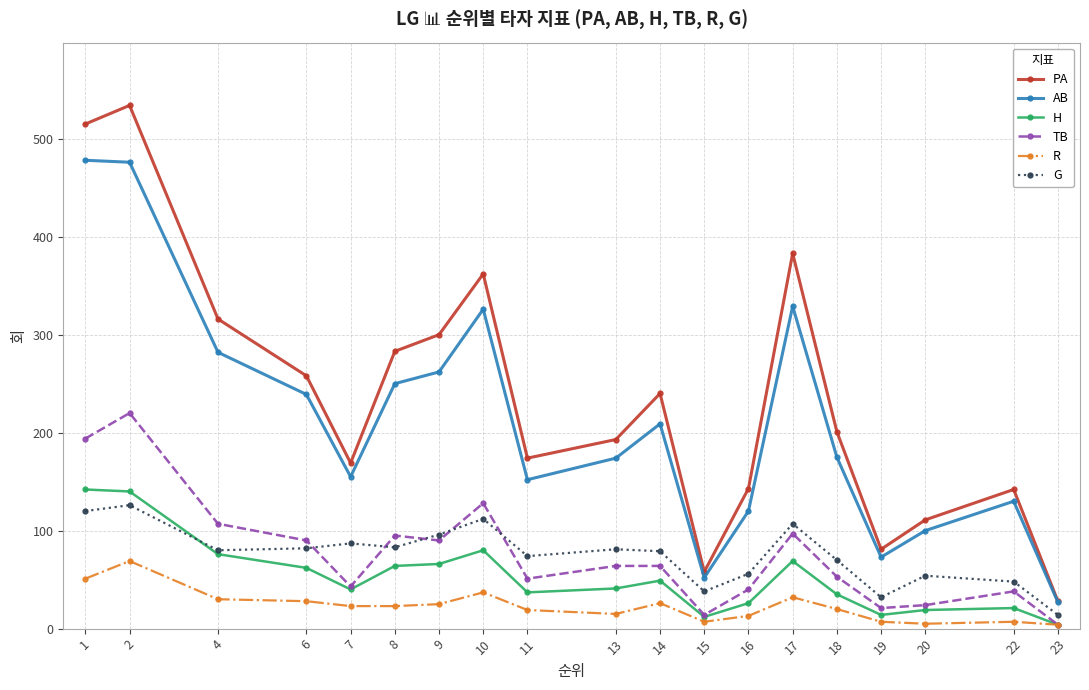

Between 9 and 16, which series saw the biggest shift?

PA